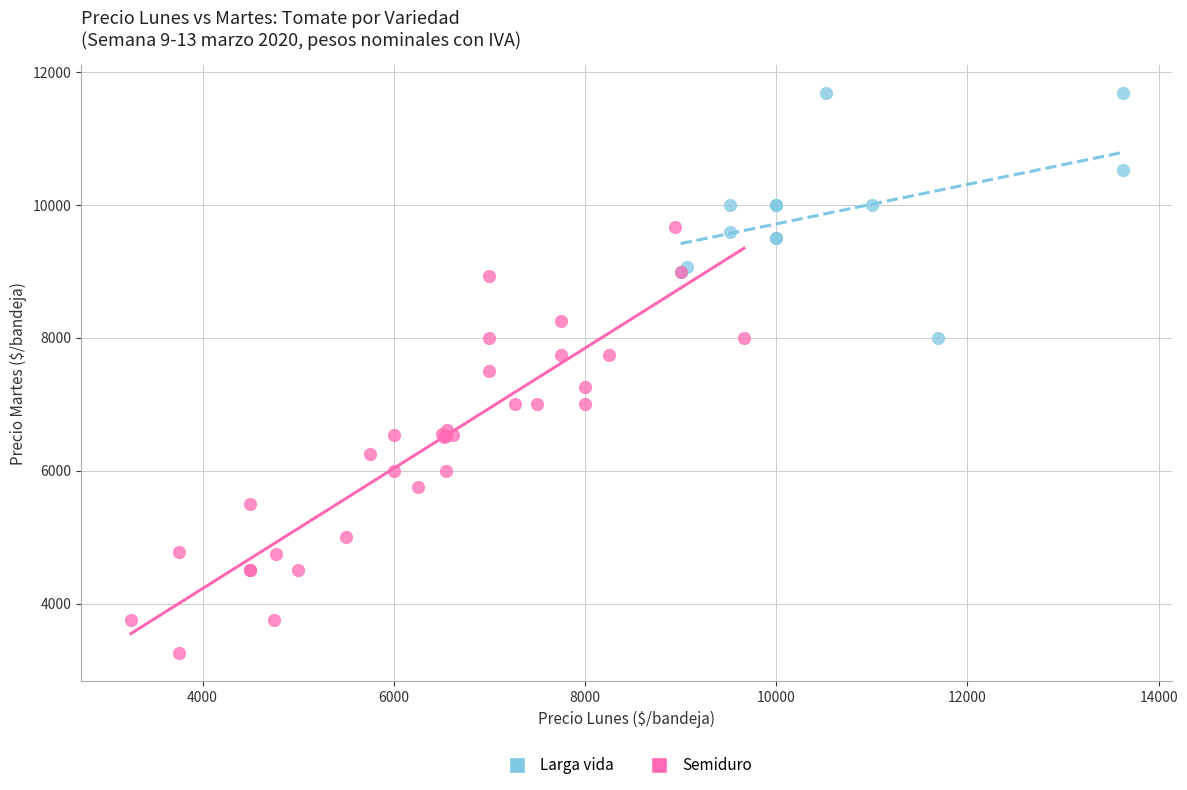

Which series reaches the maximum Y coordinate?

Larga vida